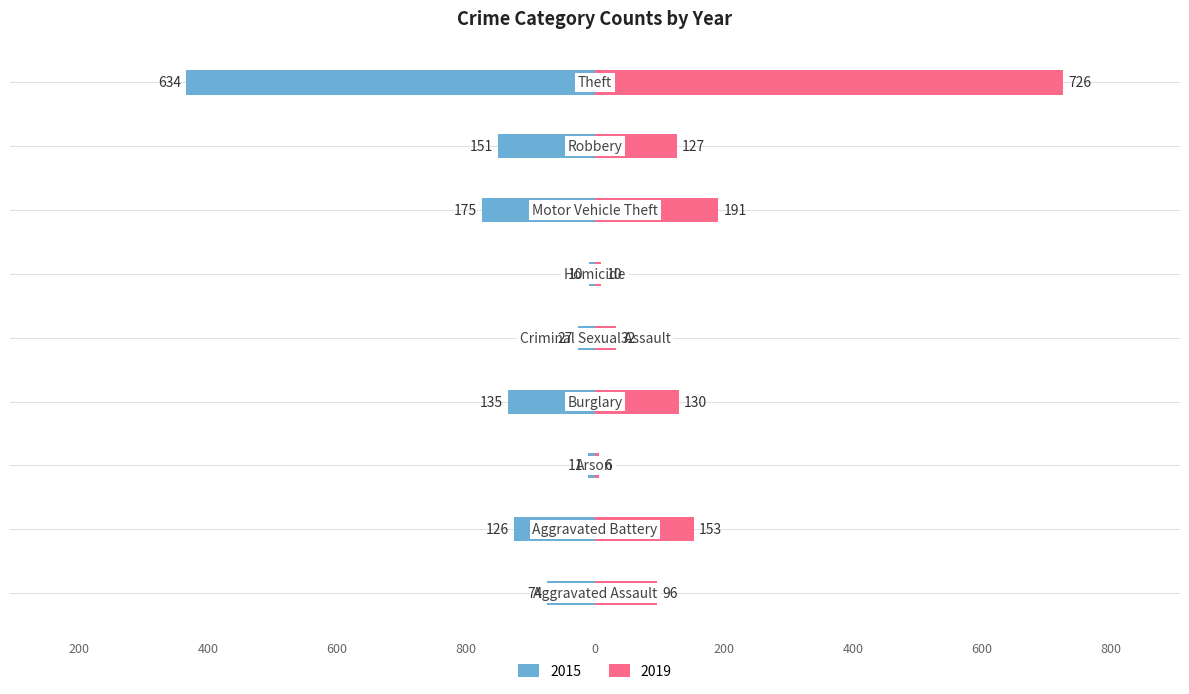

What is the maximum value shown in the chart?

726